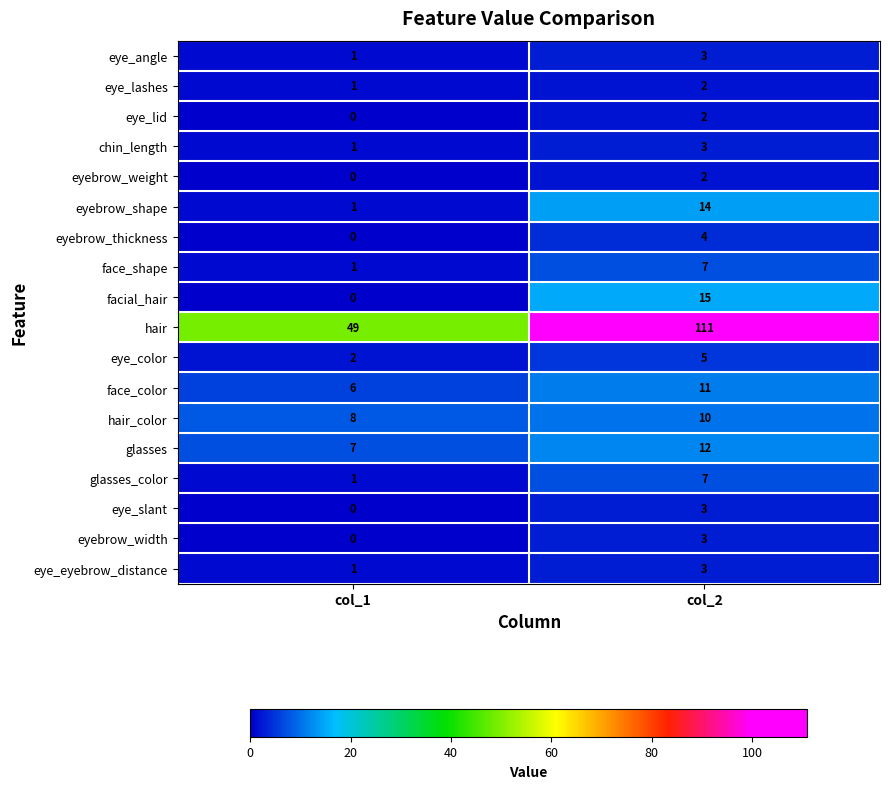

Where is eye_color nearest to the value 3?

col_1